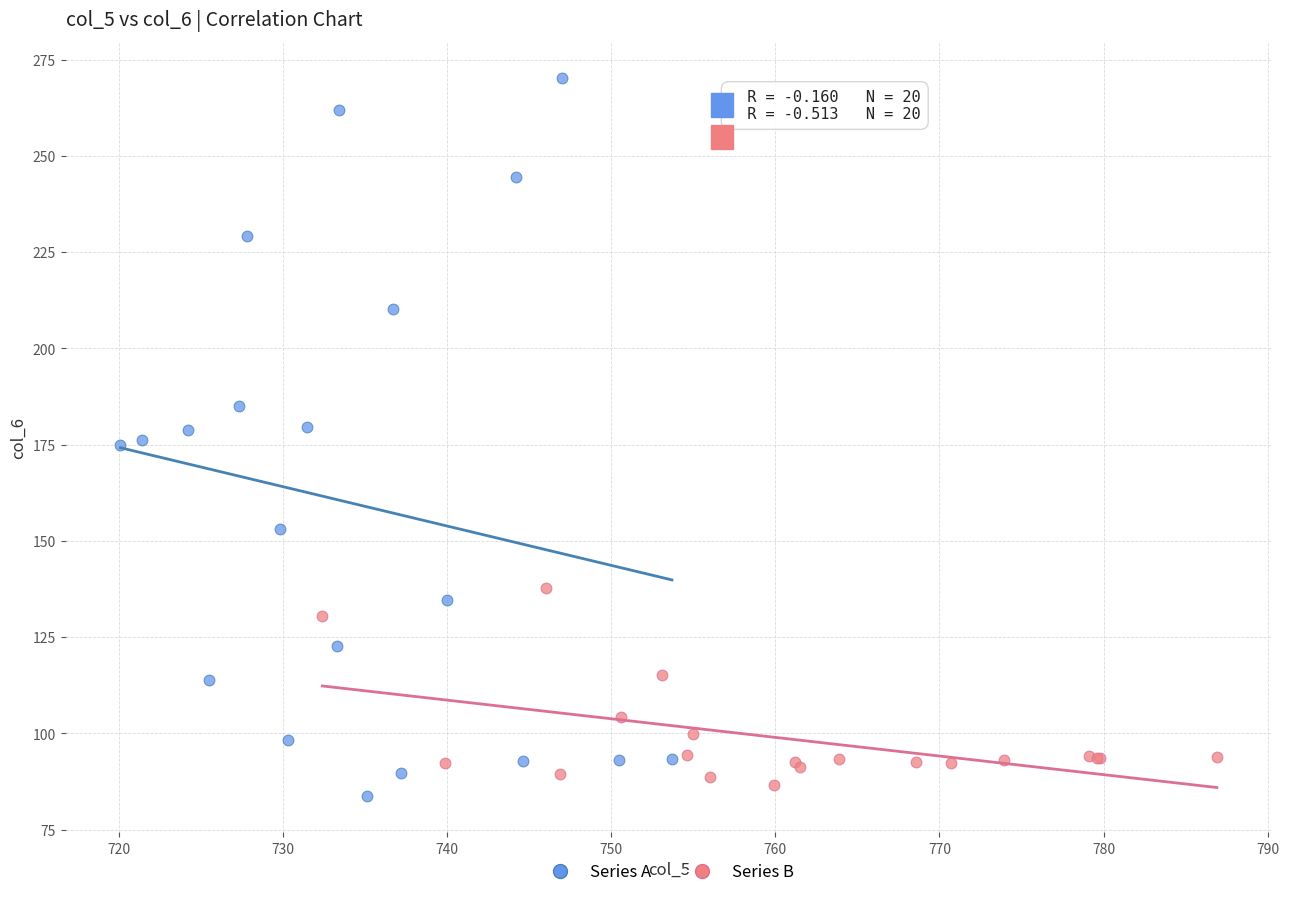

Which series contains the highest Y value?

Series A